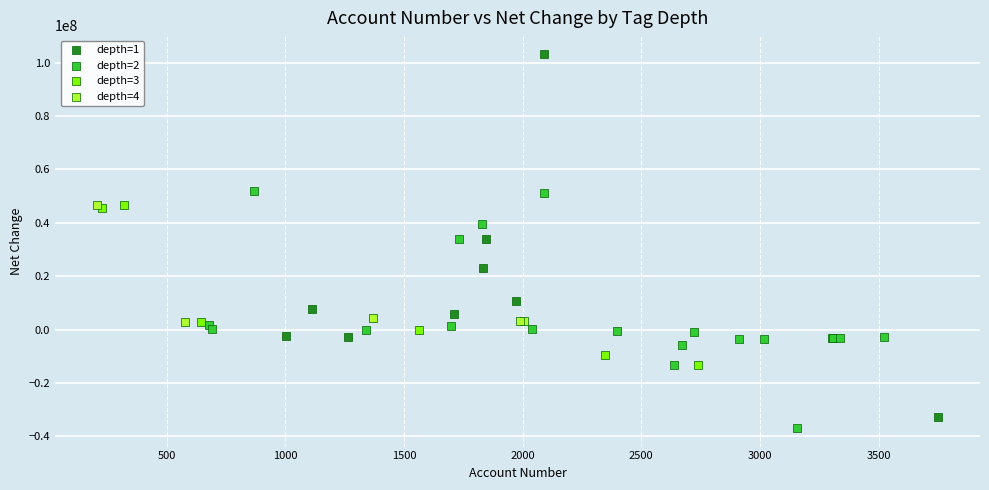

Which series contains the highest Y value?

depth=1